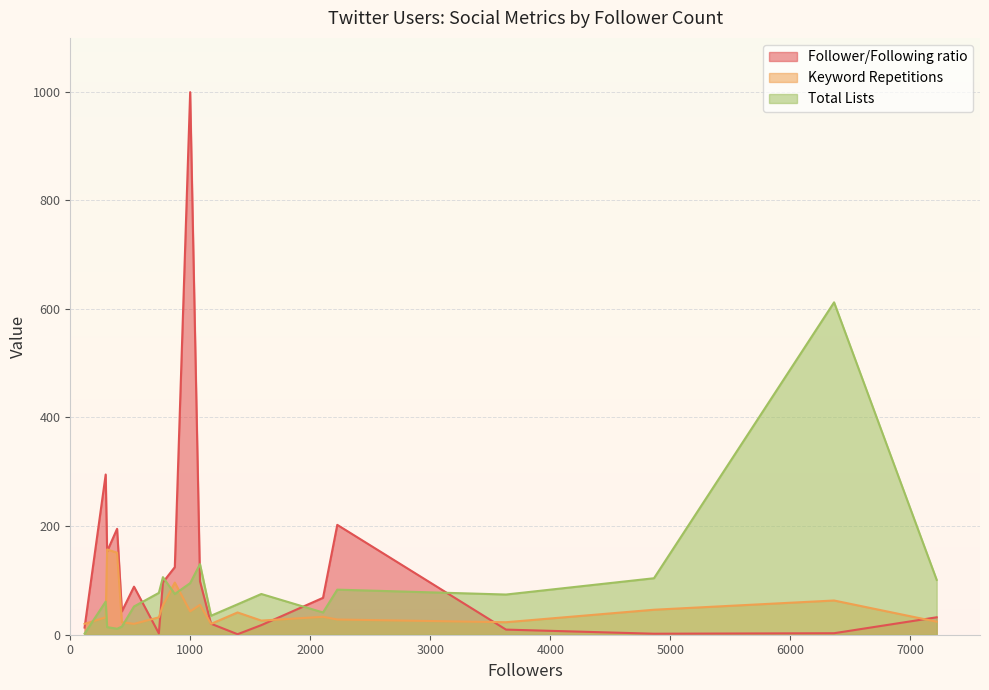

What is the total value across all series at 1394?

97.9